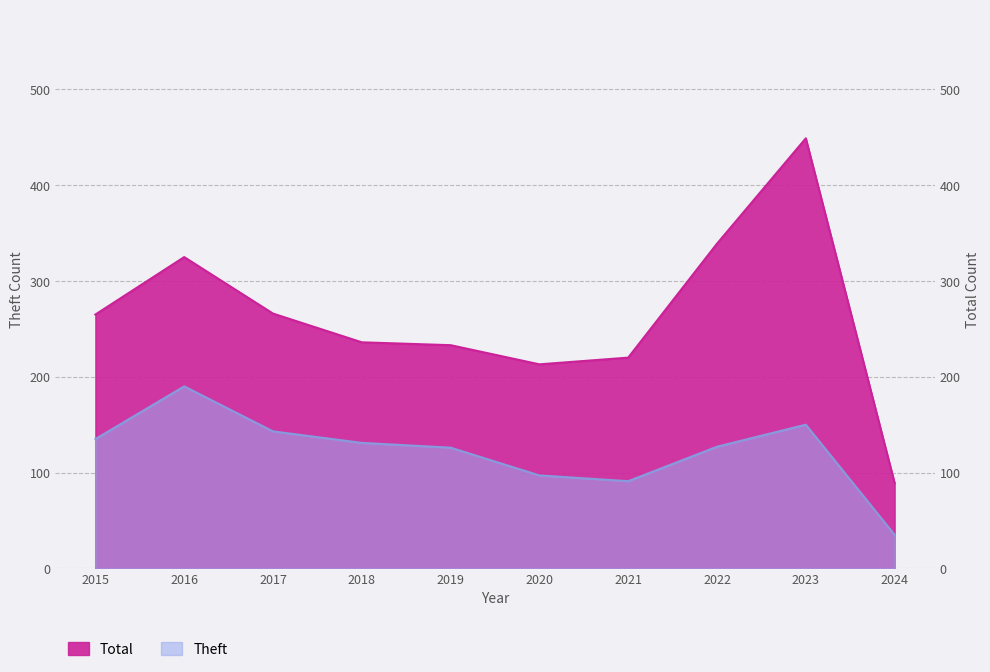

Reading left to right, what are all the values shown in this chart?

Theft: 2015=135	2016=190	2017=143	2018=131	2019=126	2020=97	2021=91	2022=127	2023=150	2024=35
Total: 2015=265	2016=325	2017=266	2018=236	2019=233	2020=213	2021=220	2022=339	2023=449	2024=89